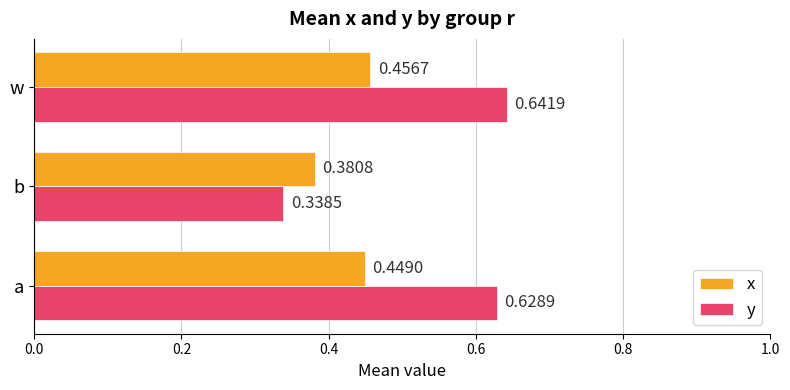

How many series are shown in this chart?

2